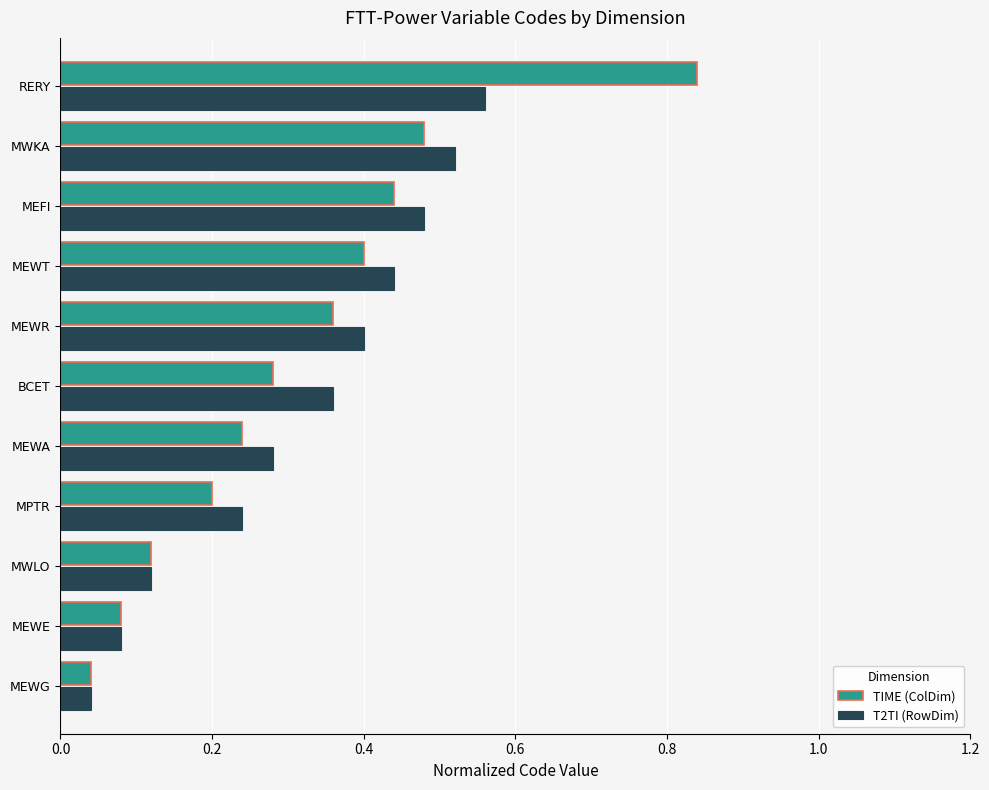

At which category is the sum across all series the highest?

RERY